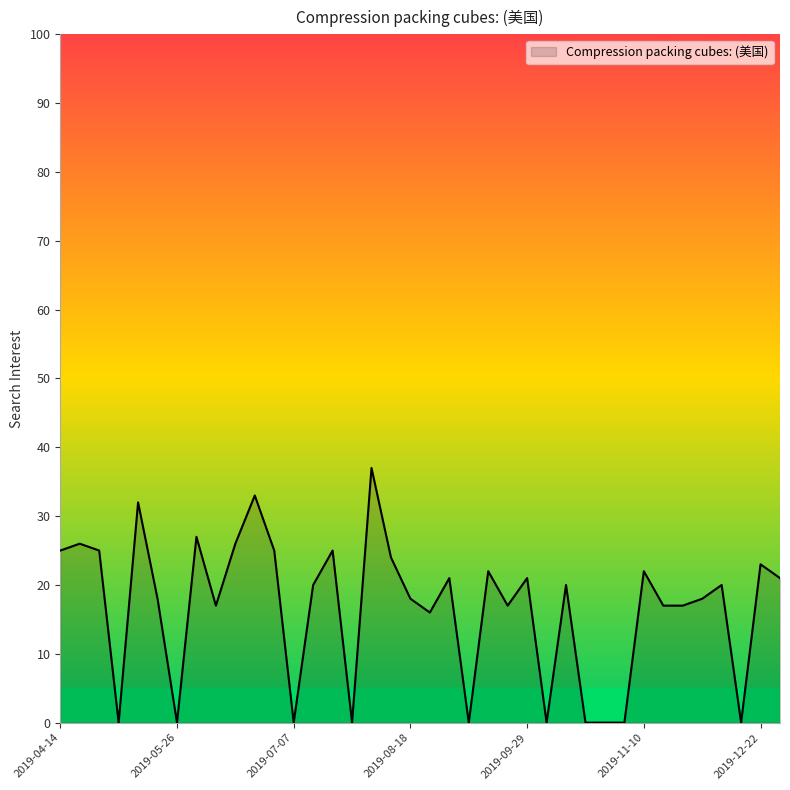

What is the maximum value shown in the chart?

37